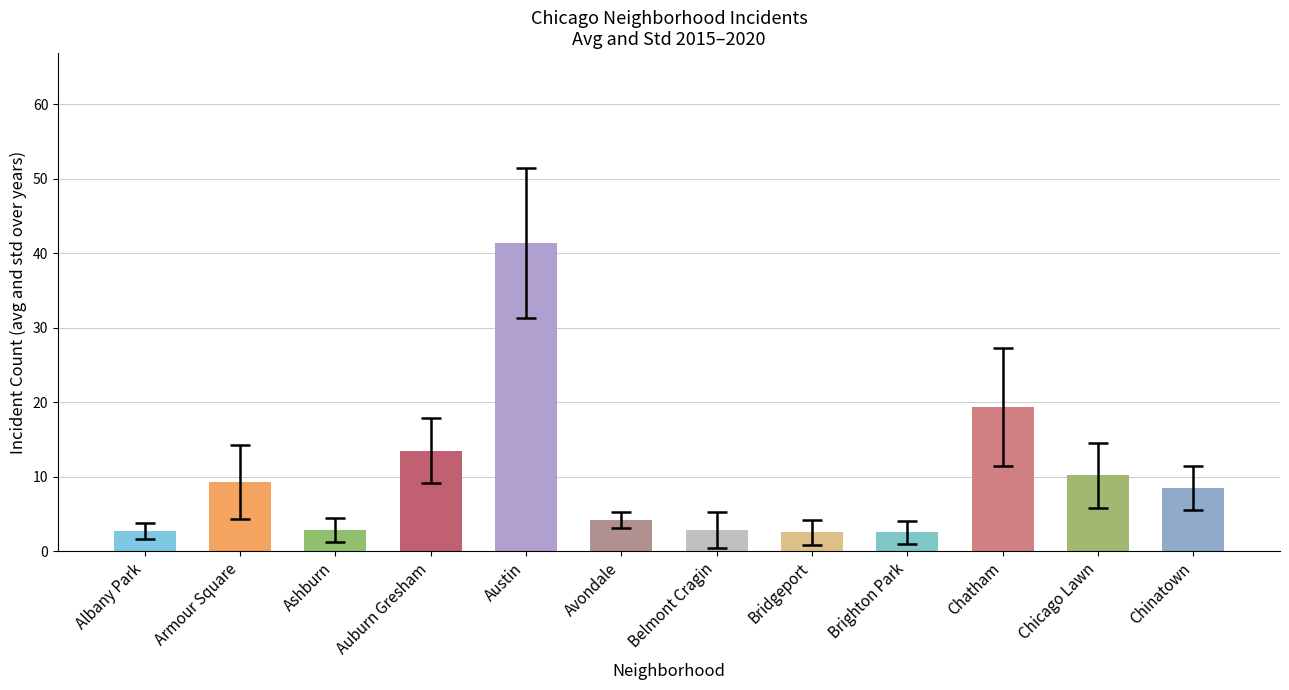

Which category has the highest value across all series?

Austin